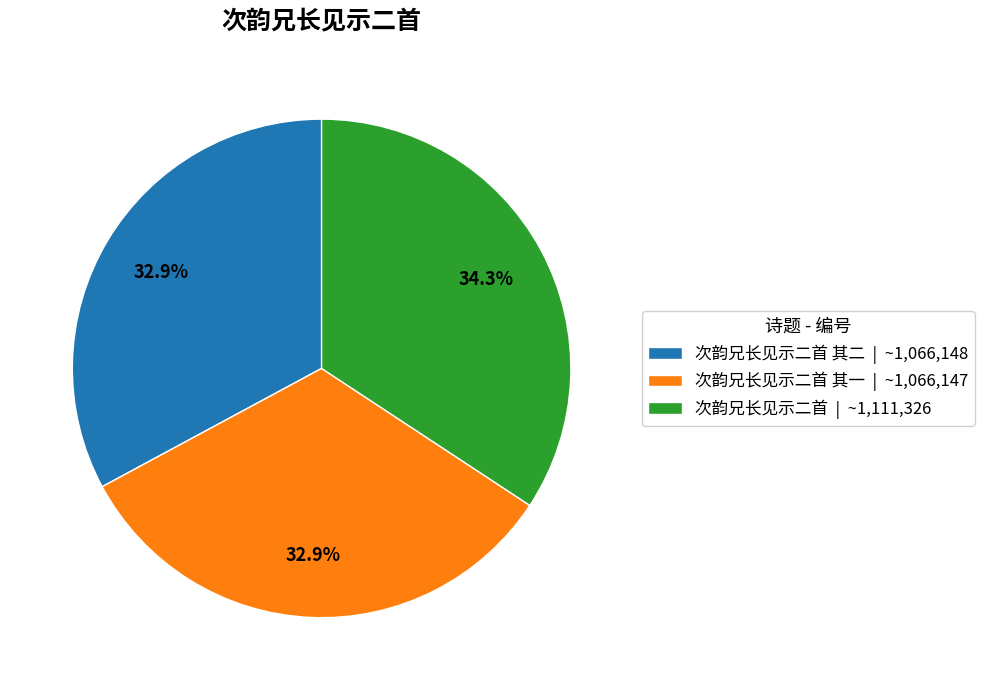

What is the ratio of the value at 次韵兄长见示二首 其一 | ~1,066,147 to the value at 次韵兄长见示二首 | ~1,111,326?

1.0